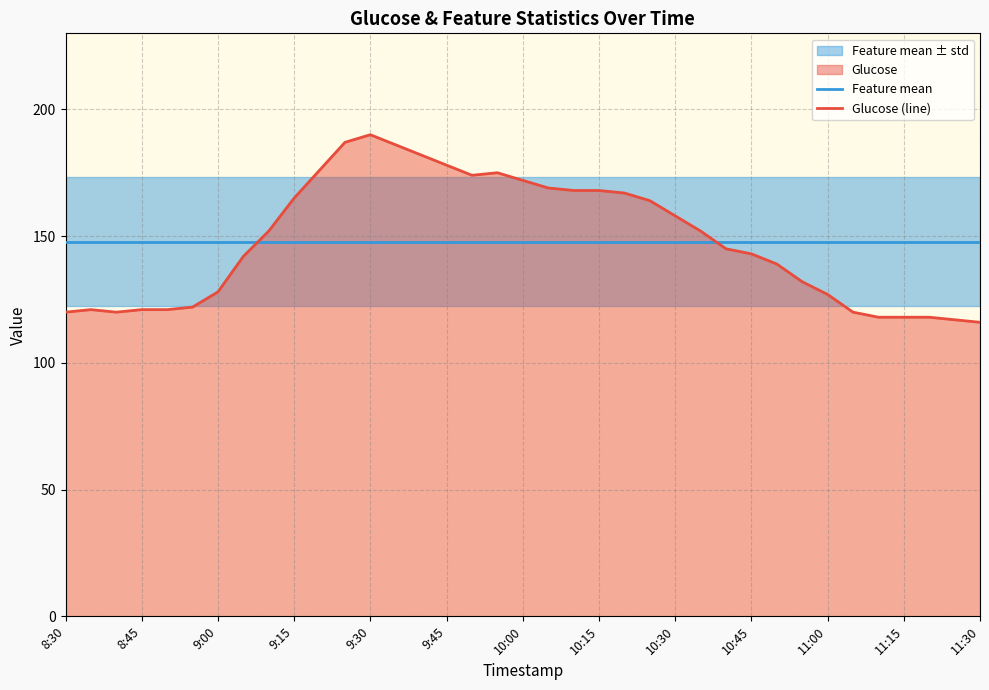

Is it true that Glucose (line) equals 116.0 at 11:30?

True